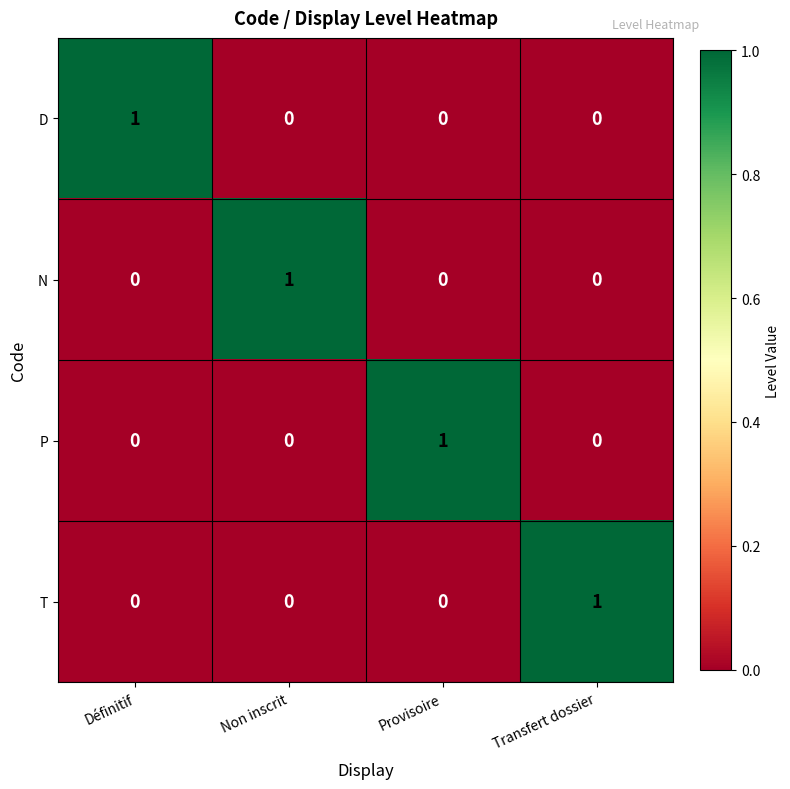

Reading left to right, extract all data points from this chart.

D: 1	0	0	0
N: 0	1	0	0
P: 0	0	1	0
T: 0	0	0	1